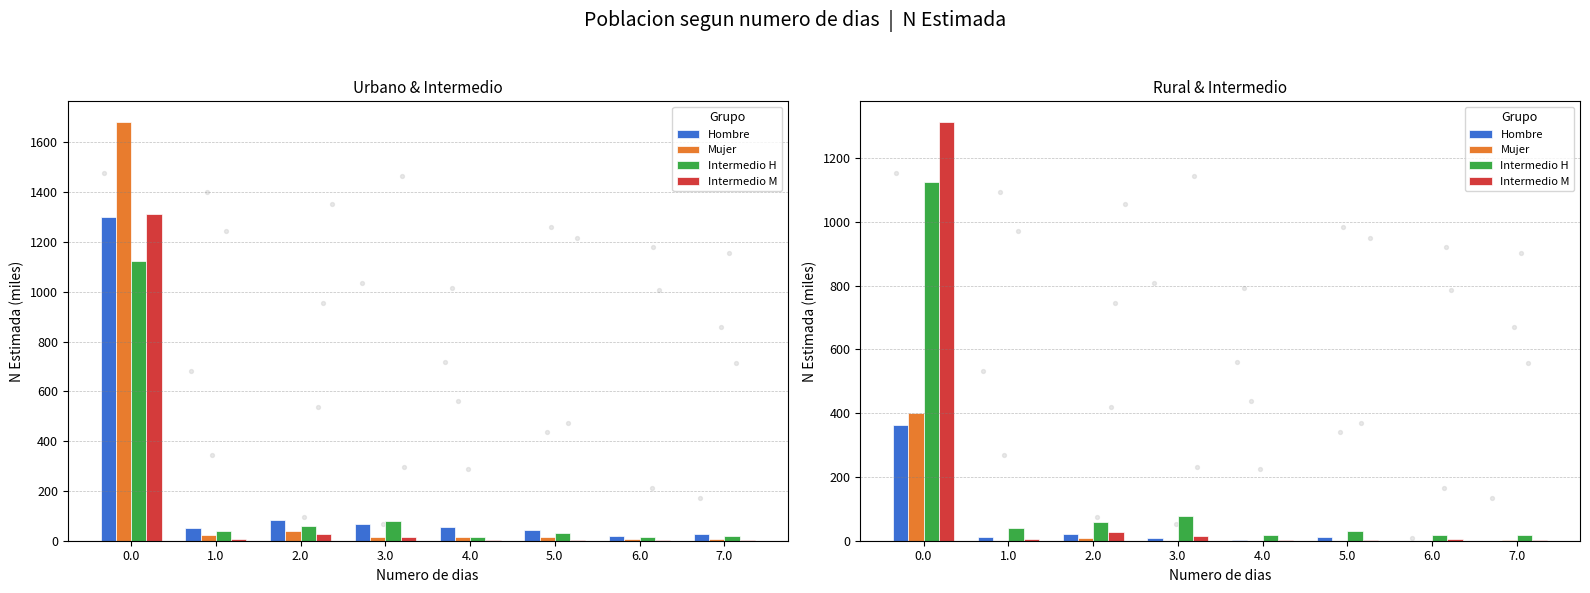

Which series has the largest total across all categories?

Intermedio H